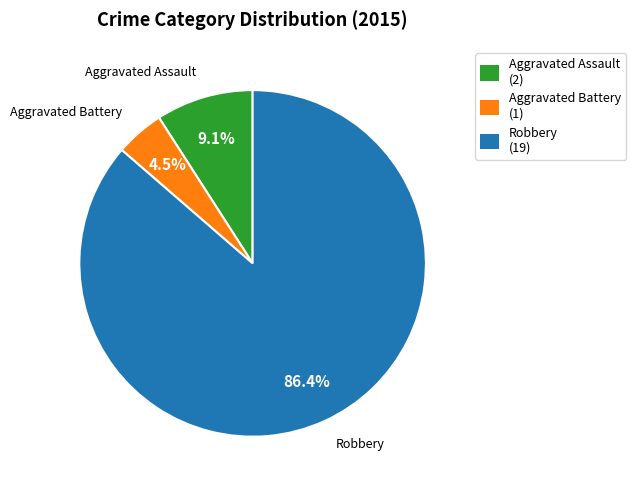

Which category has the smallest portion of the pie?

Aggravated Battery (1)